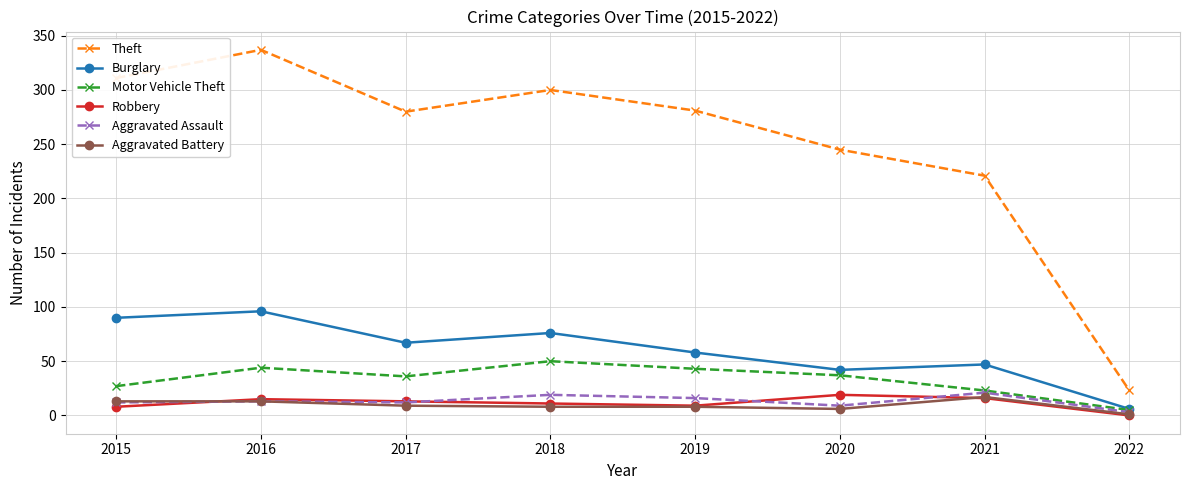

Is it true that Burglary equals 67 at 2020?

False